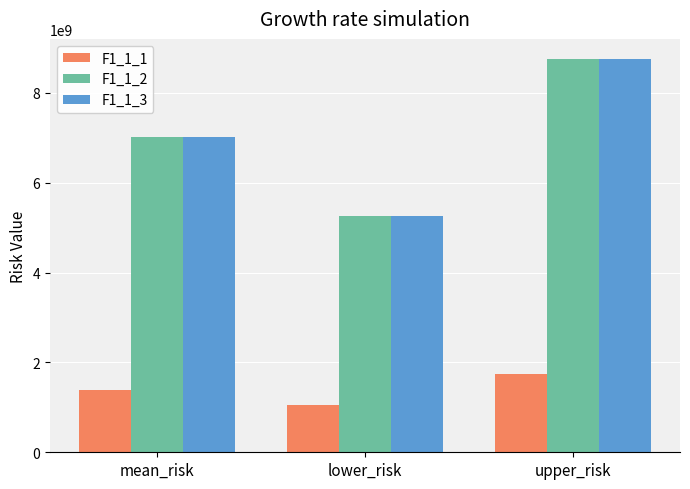

At how many categories does at least one series exceed 2869805253?

3